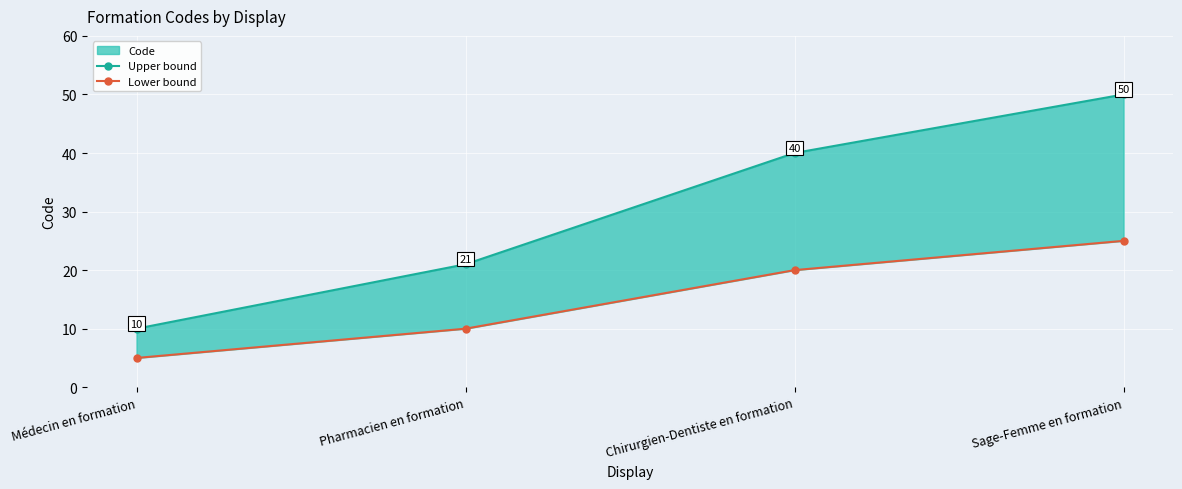

What is the label of the 2nd point from the right?

Chirurgien-Dentiste en formation